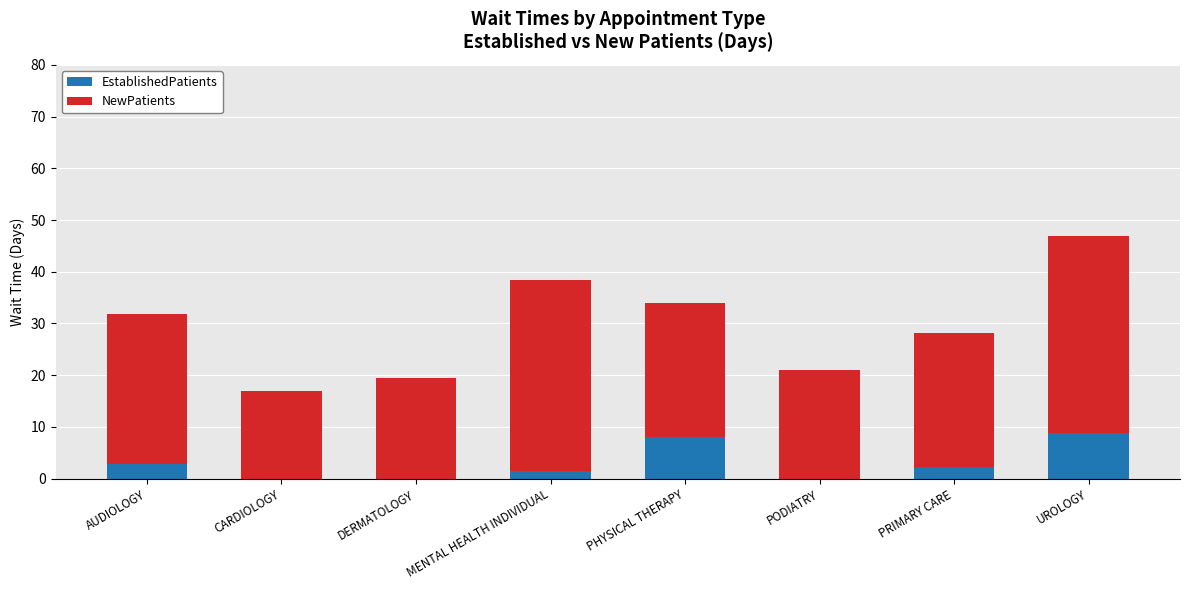

Is it true that EstablishedPatients equals -3.9 at PODIATRY?

False